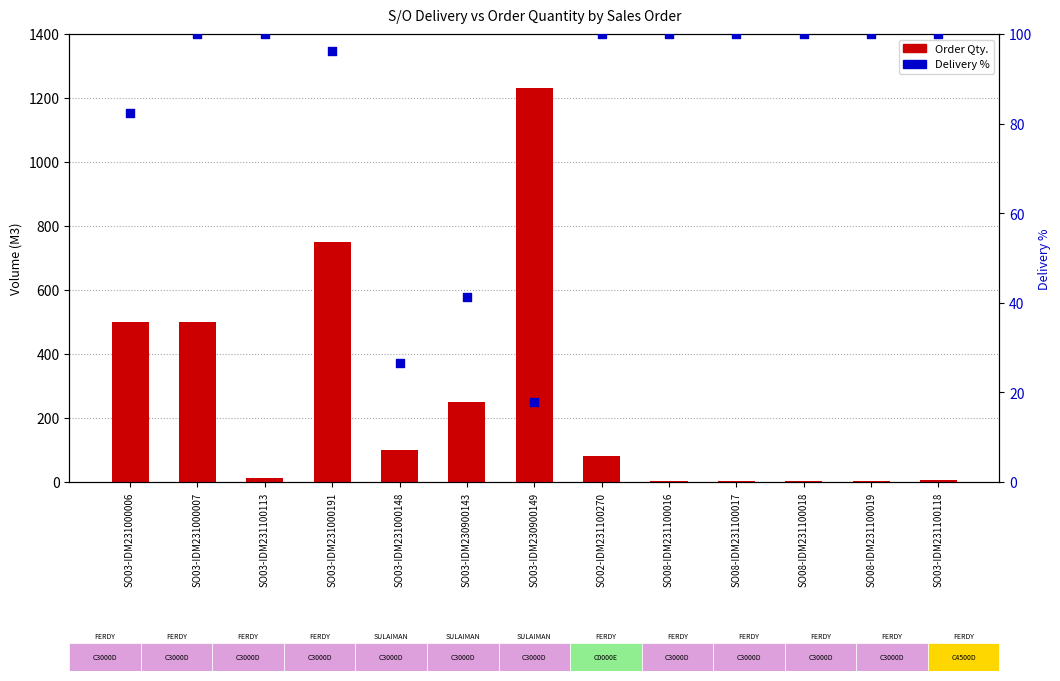

Is the value of Delivery % at SO08-IDM231100019 greater than the value of Order Qty. at SO03-IDM230900149?

No